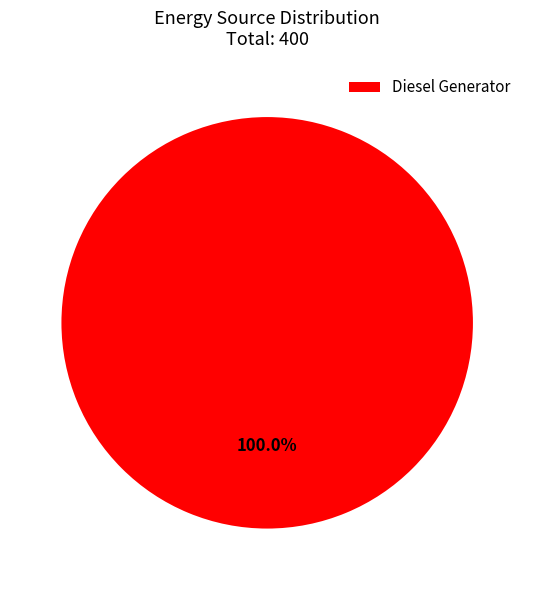

Does any single category account for the majority?

Yes